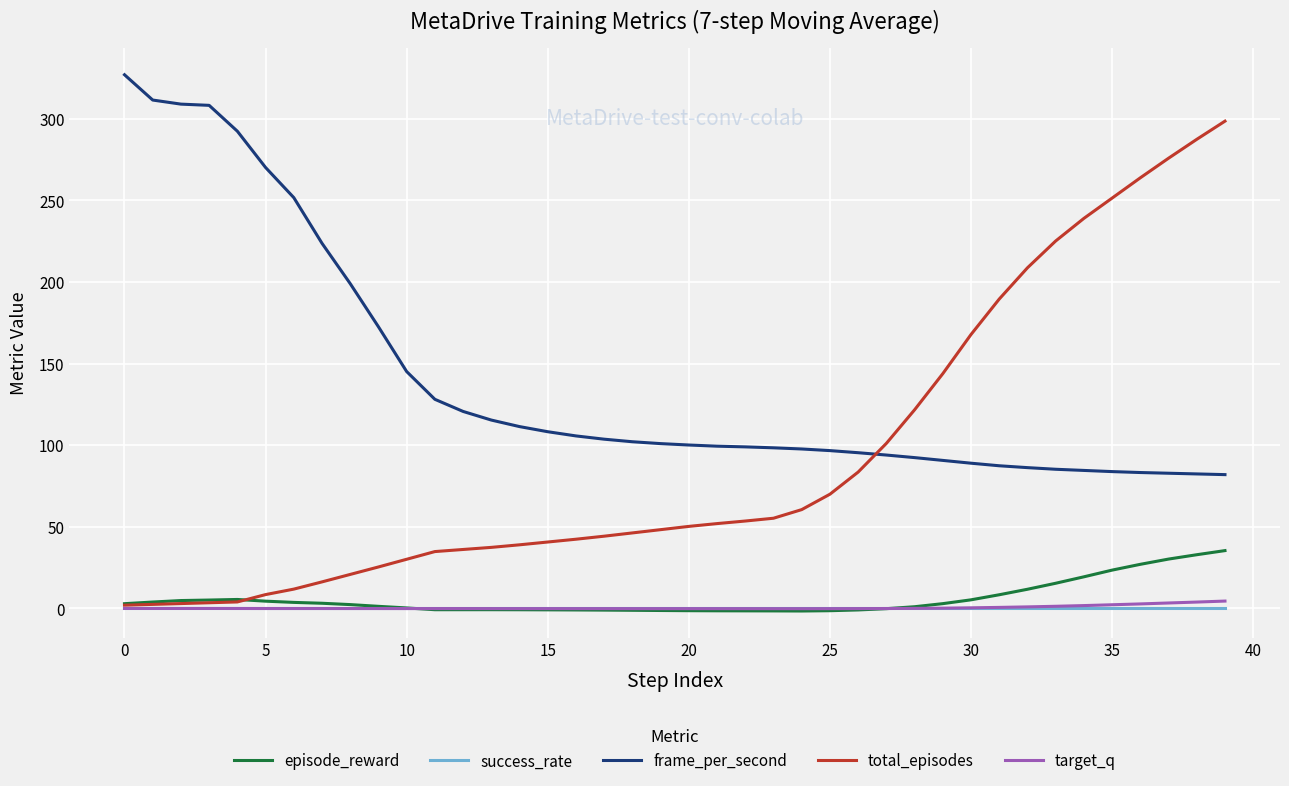

True or false: frame_per_second and success_rate intersect in this chart.

False